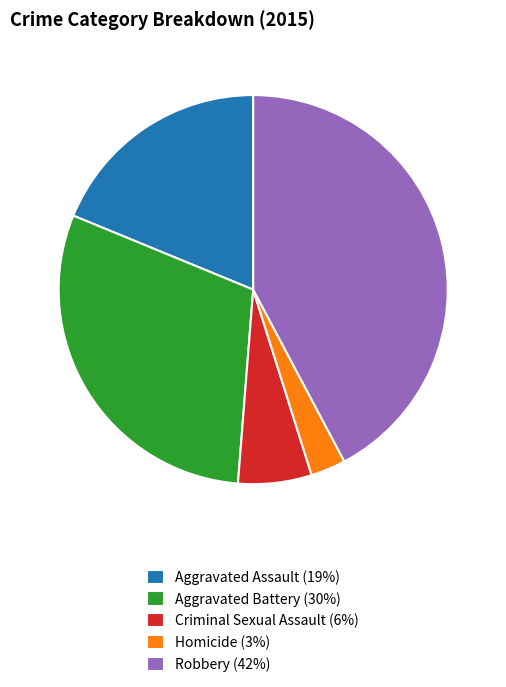

Does Homicide (3%) represent more than half of the total?

No